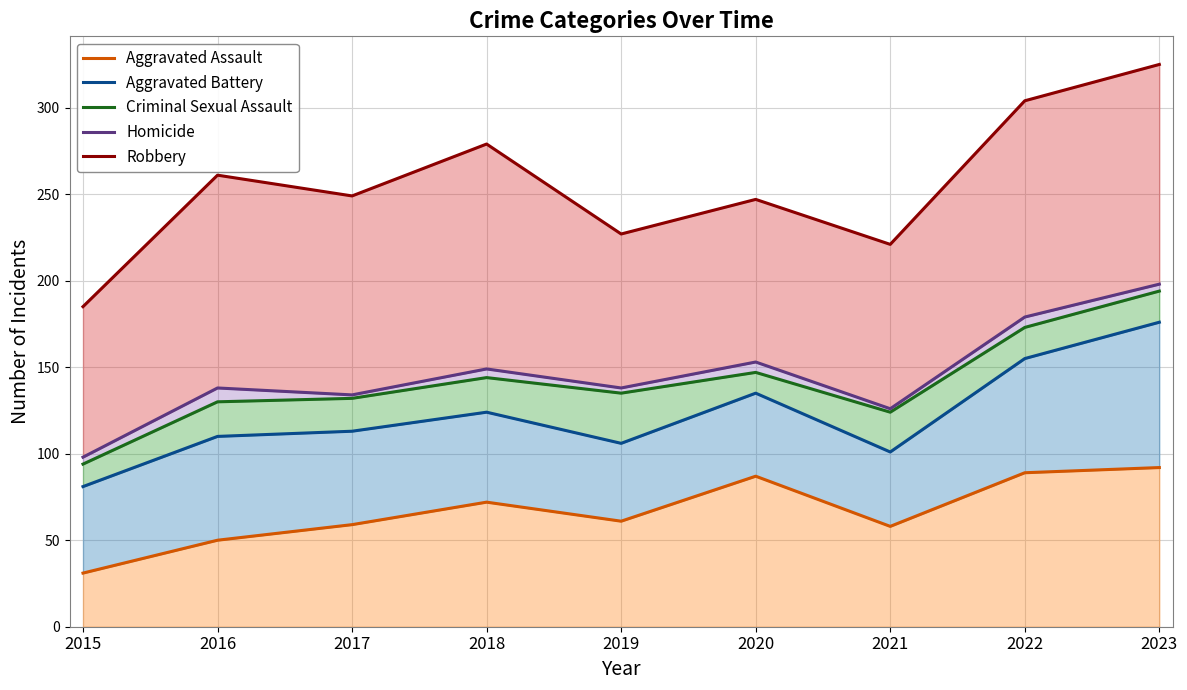

Rank the series at 2020 from highest to lowest value.

Robbery, Homicide, Criminal Sexual Assault, Aggravated Battery, Aggravated Assault